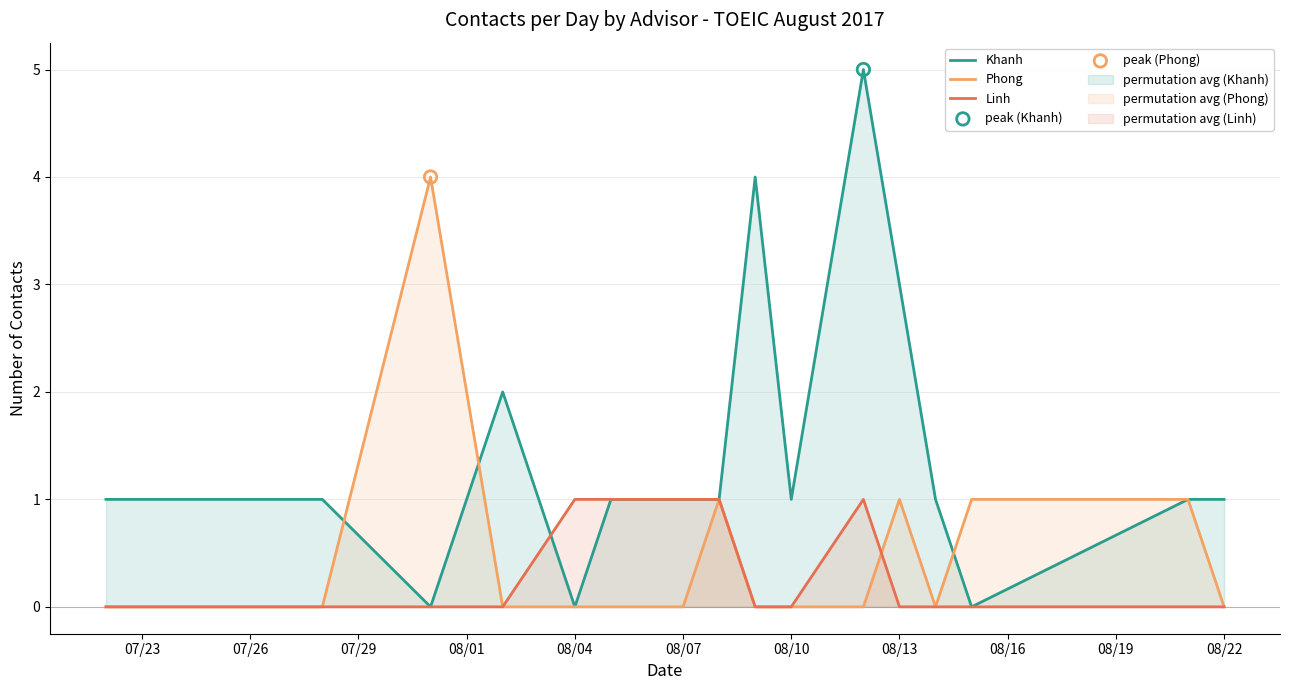

At how many categories does at least one series exceed 3?

3